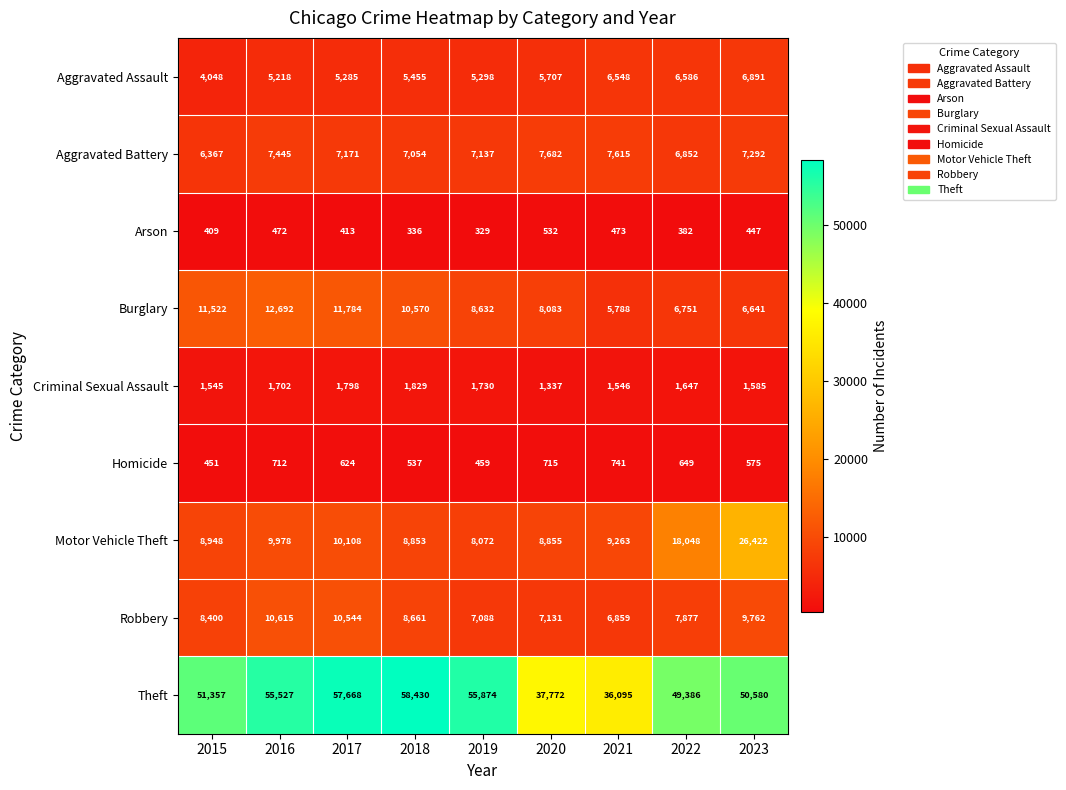

What is the average value of the Aggravated Assault series?

5671